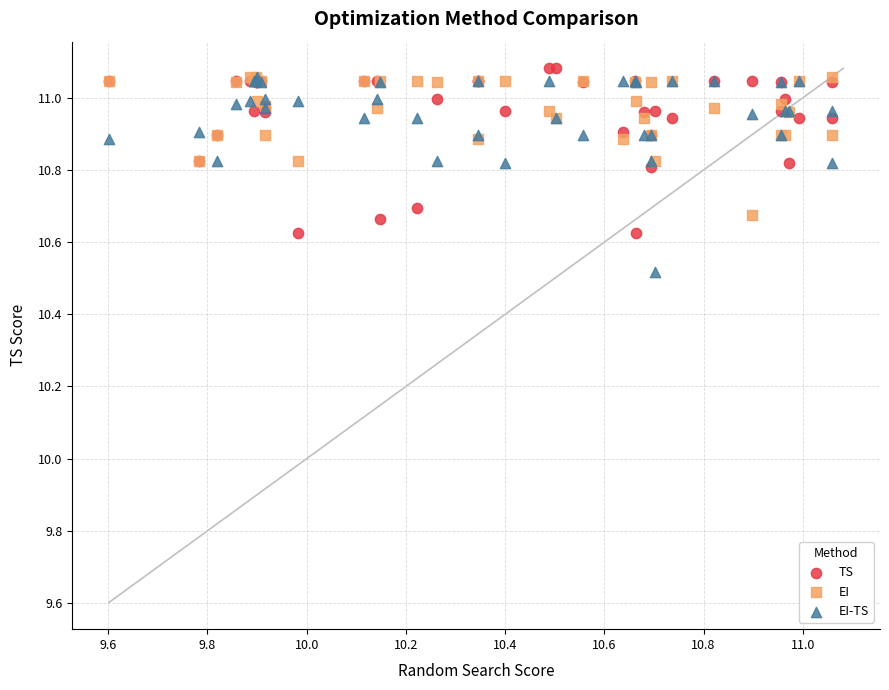

Which series reaches the maximum Y coordinate?

TS